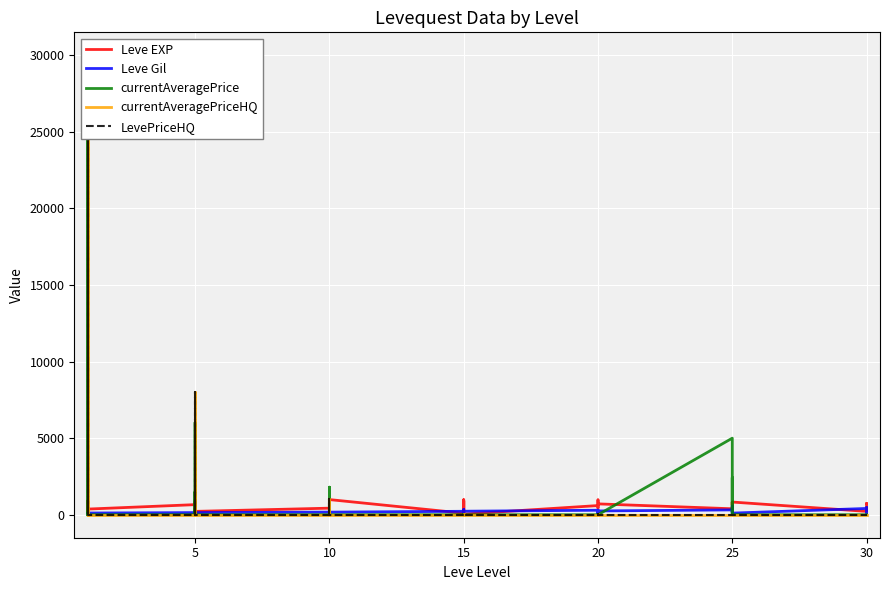

True or false: currentAveragePrice has more than 0 interior local peaks.

True